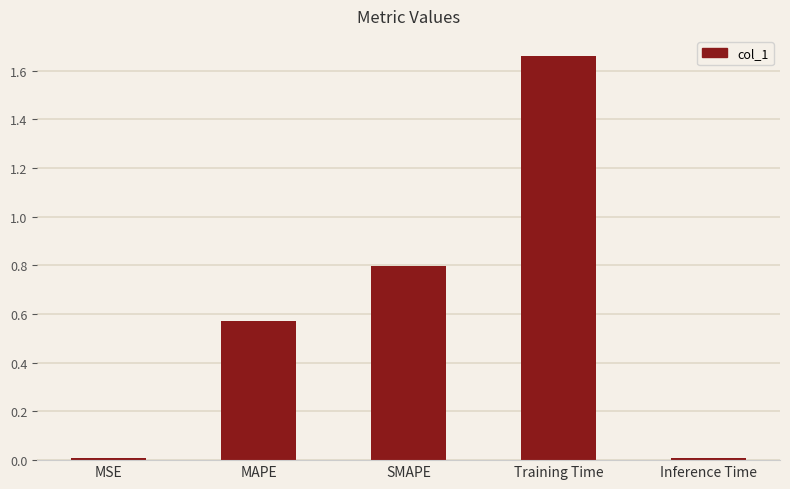

Between MSE and SMAPE, which is larger?

SMAPE